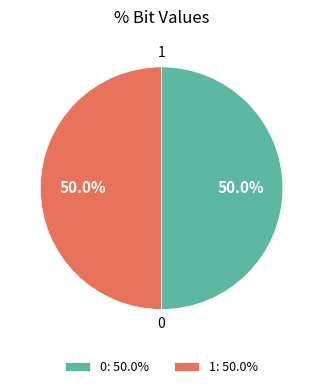

Combined, do 0 and 1 account for over 50%?

Yes